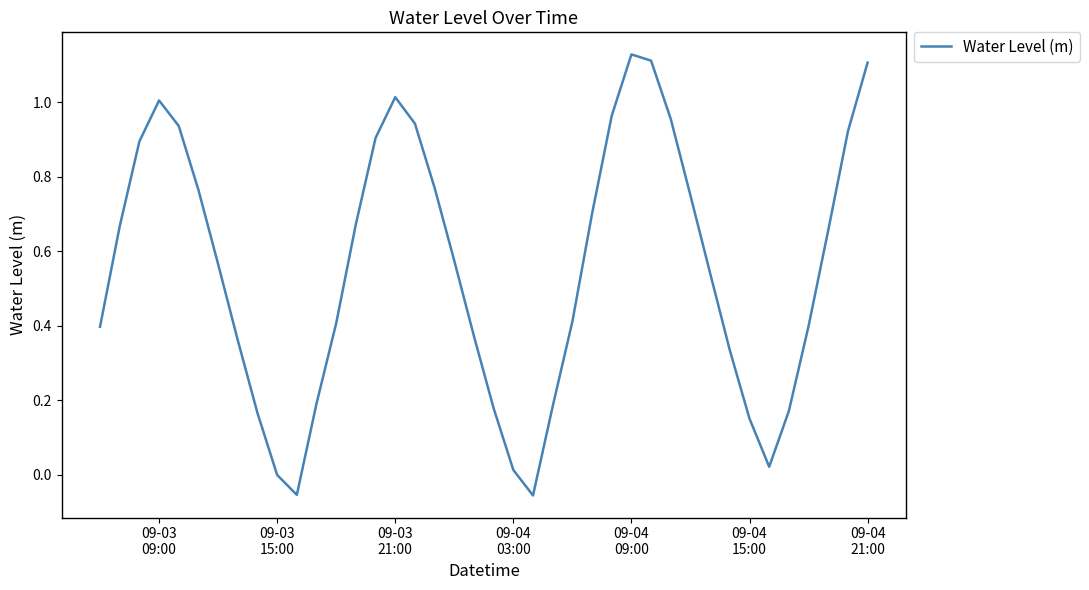

What is the difference between the maximum and minimum values?

1.2